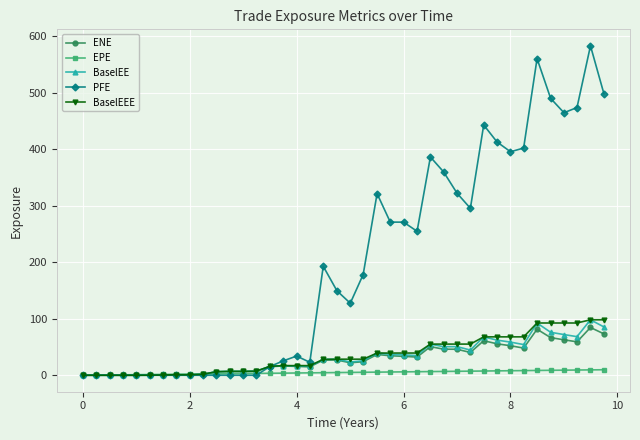

How many distinct data groups are displayed?

5